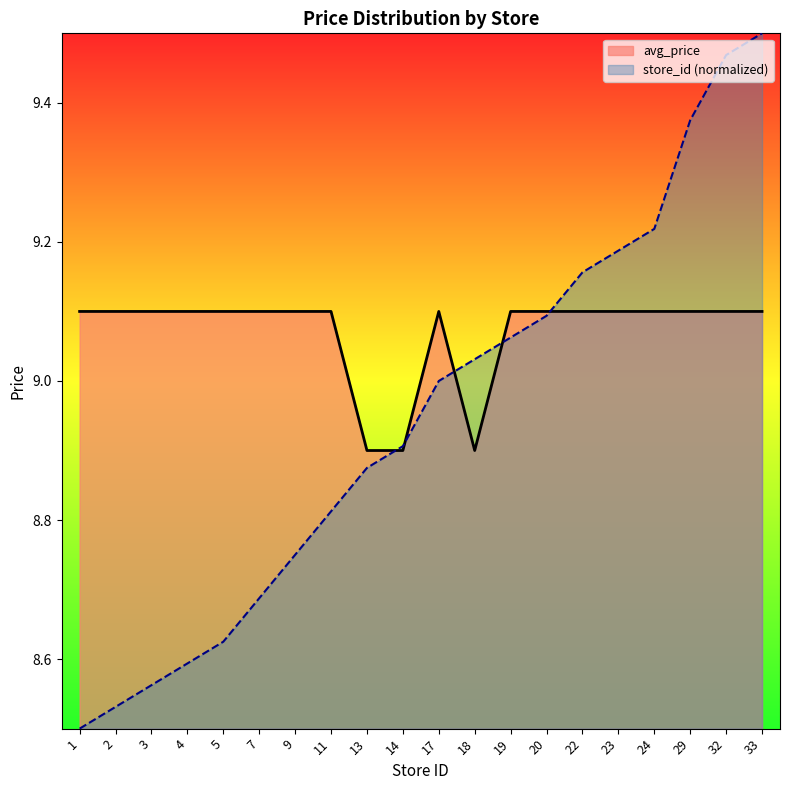

What is the approximate value of avg_price at 33?

9.1